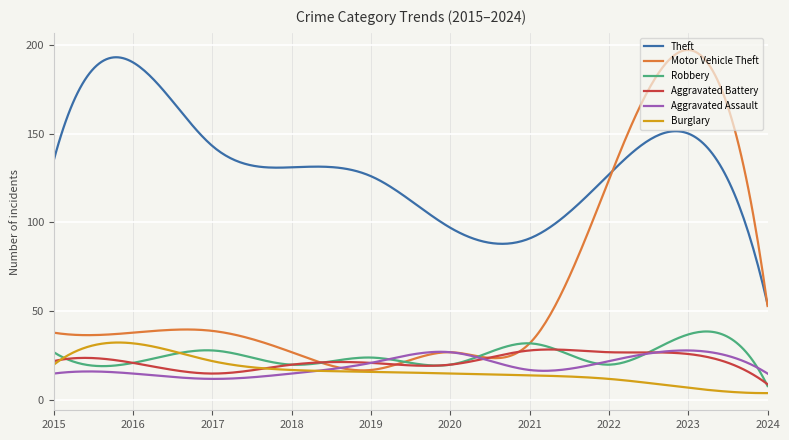

True or false: Burglary has more than 0 interior local peaks.

True